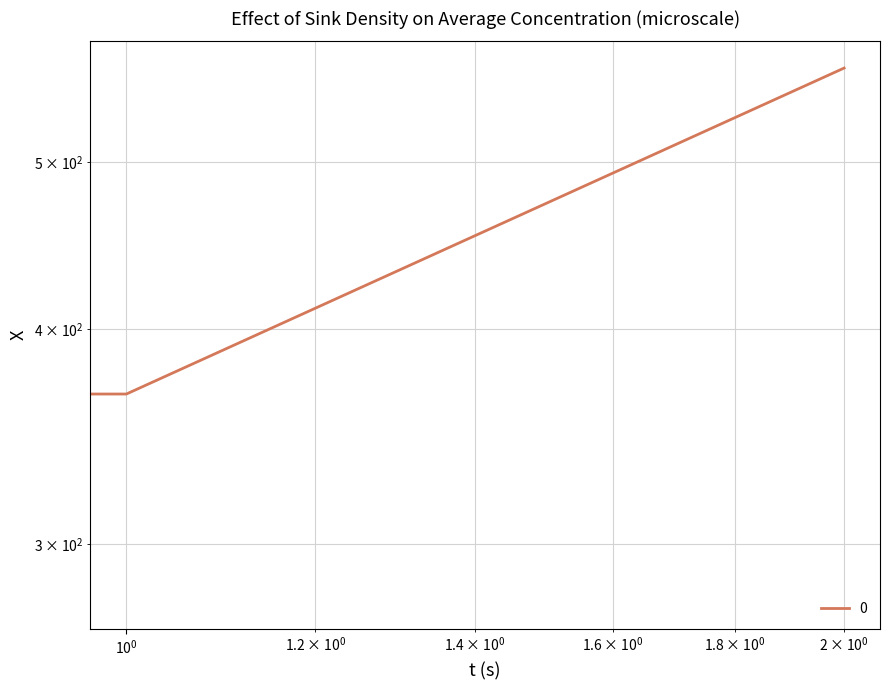

Count the number of values greater than 366.

2